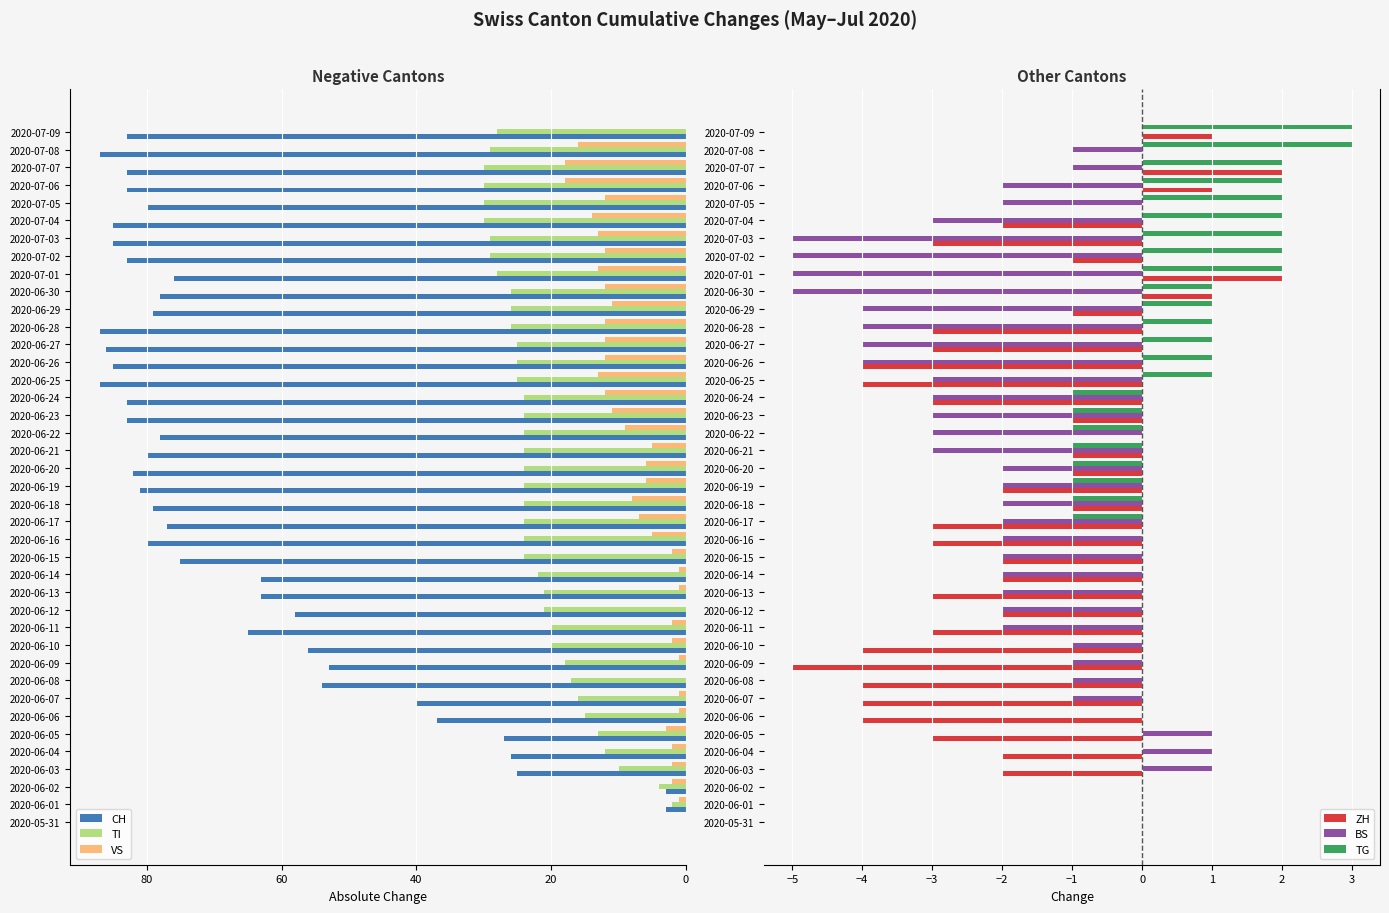

What is the difference between the BS values at 2020-06-27 and 2020-06-24?

1